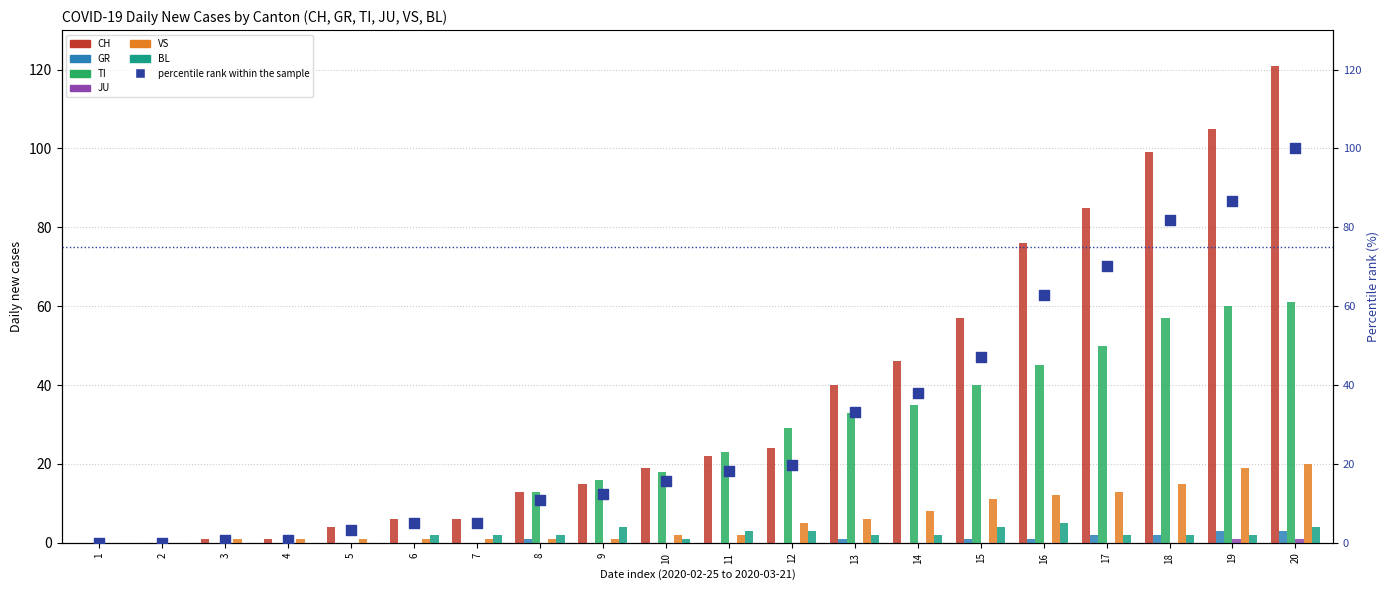

What is the total value across all series at 8?

30